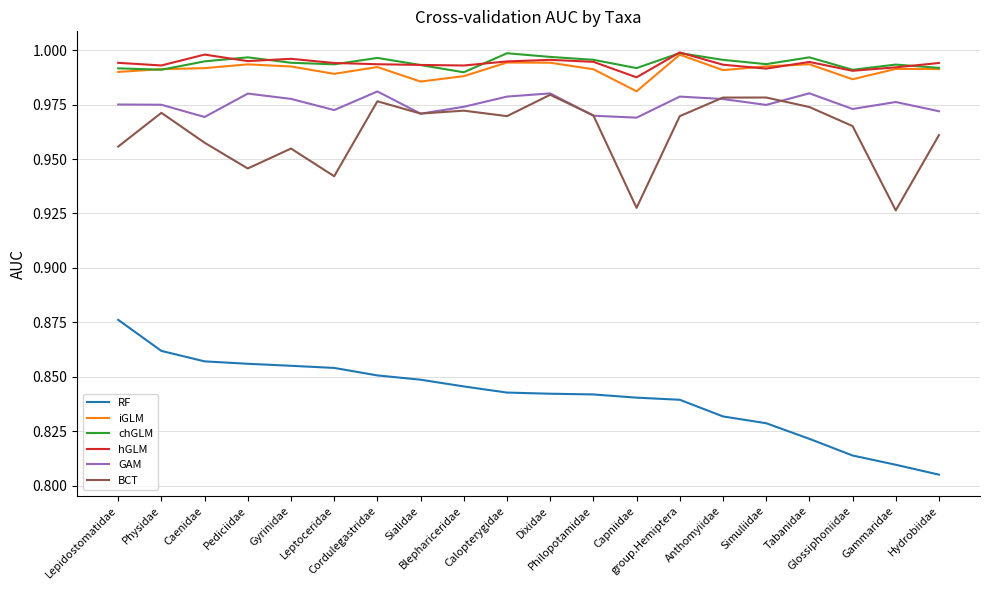

True or false: hGLM and BCT cross at least once.

False